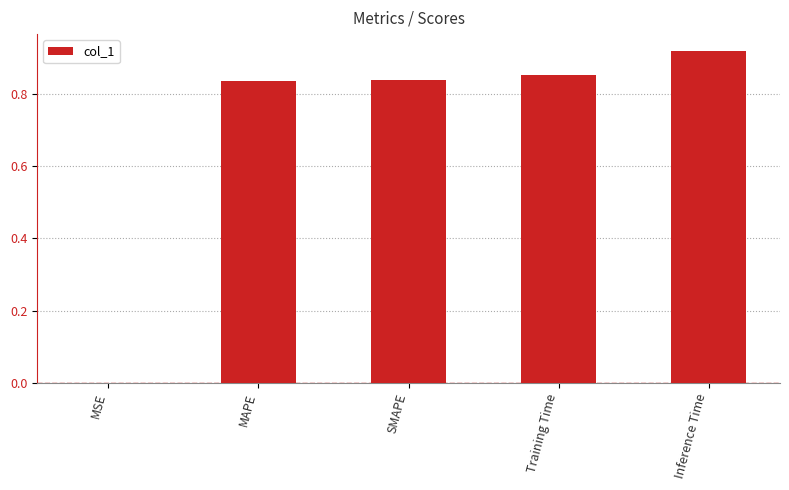

The chart shows a value of 1.5 at SMAPE. True or false?

False